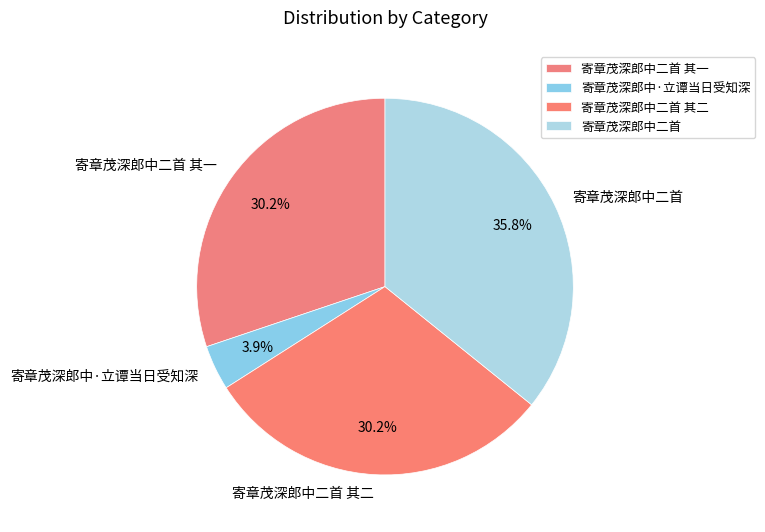

How much of the chart is everything except 寄章茂深郎中二首 其二?

69.8%